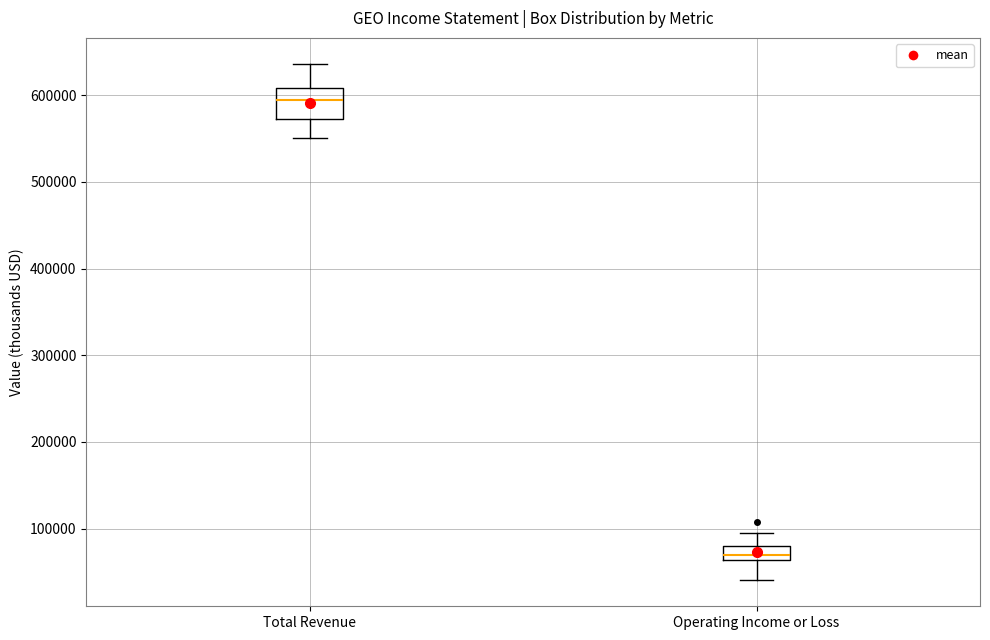

Where does the upper whisker of the box for Operating Income or Loss end on the y-axis? The values are not printed on the chart, so give them approximately, as read against the axis.

100000